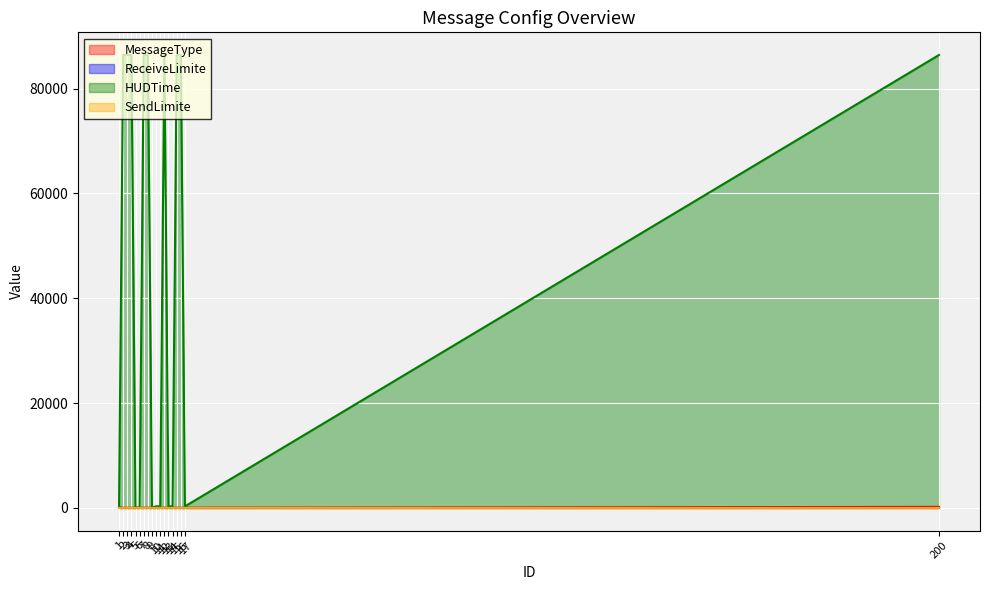

What is the maximum value shown in the chart?

86400